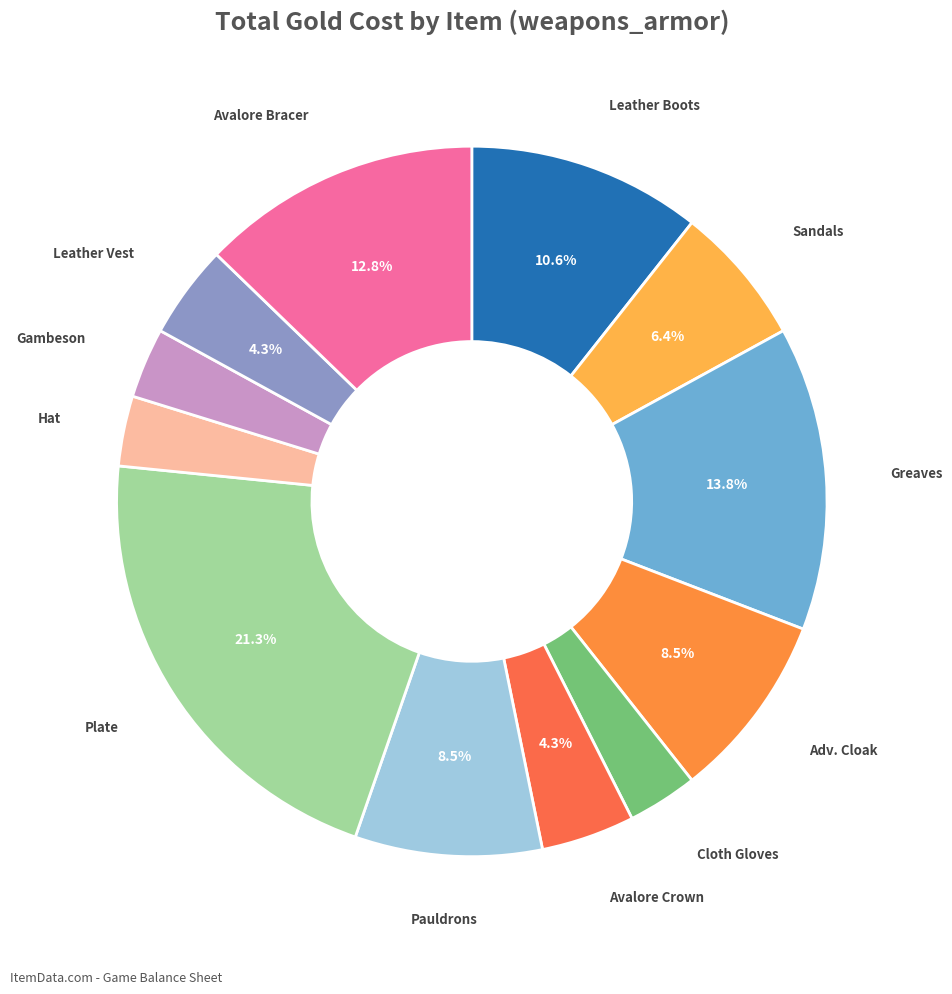

Is the sum of Adv. Cloak and Plate greater than half?

No